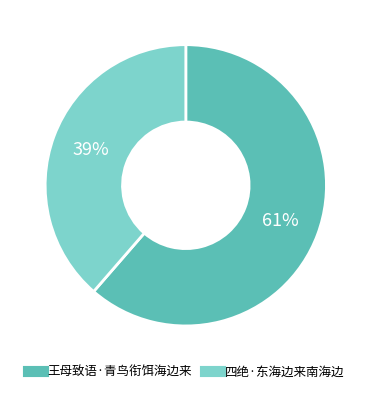

What is the smallest slice in the pie chart?

四绝·东海边来南海边